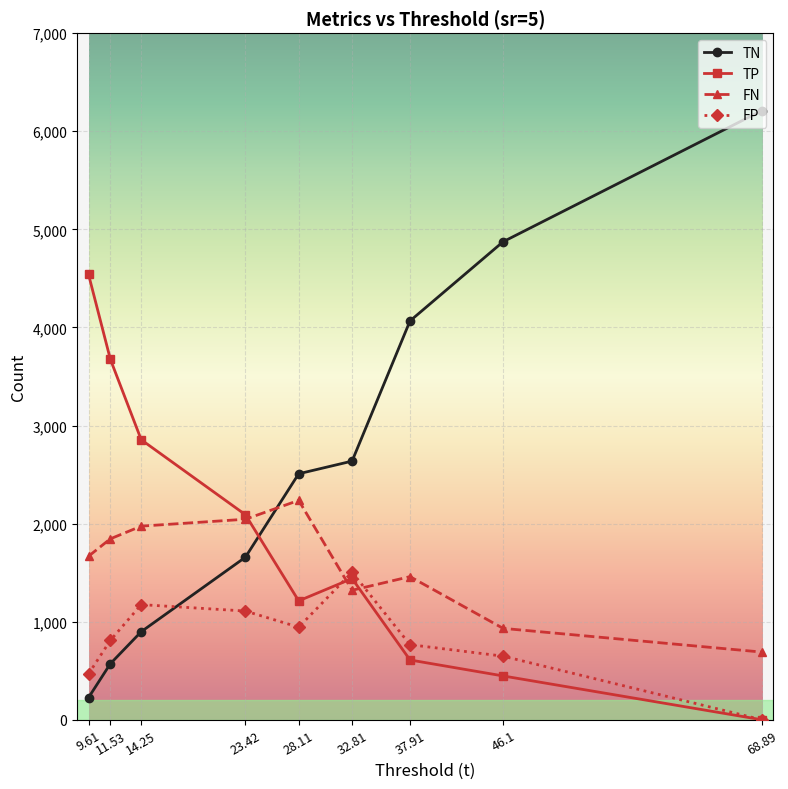

Where is TN nearest to the value 3218?

32.81